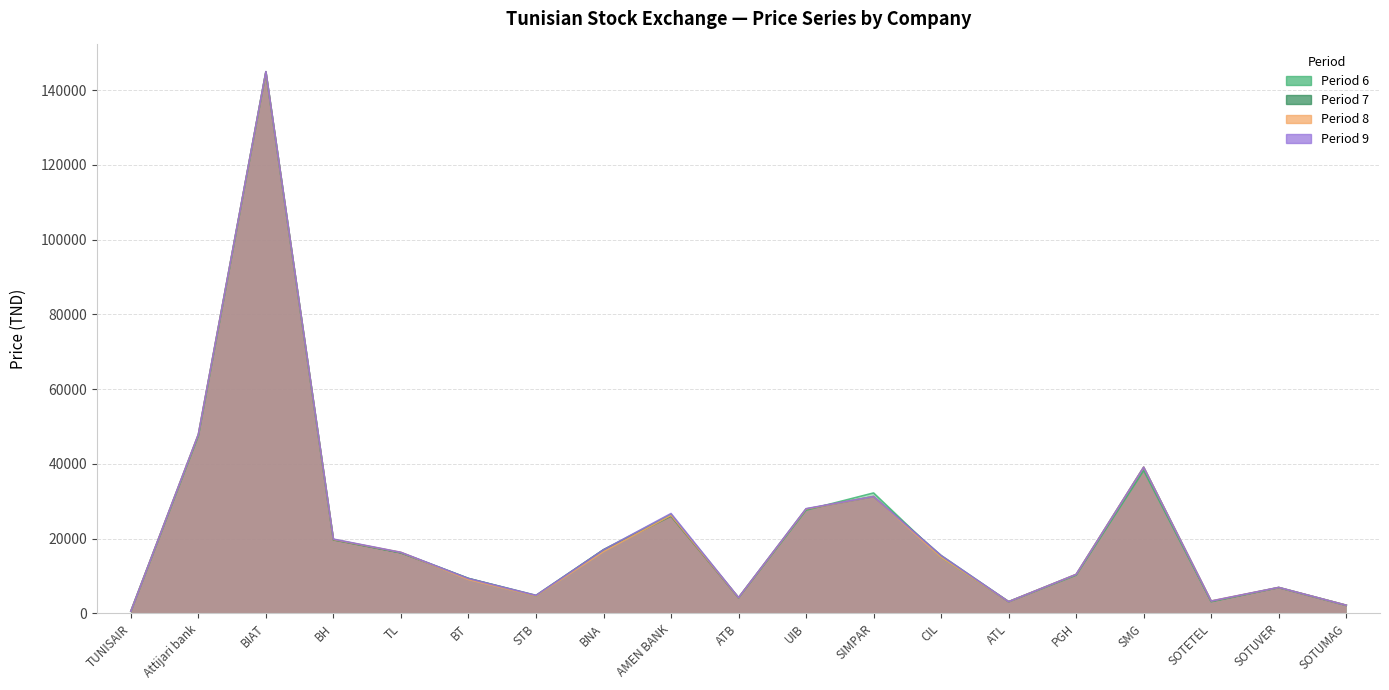

Reading left to right, what are all the values shown in this chart?

col_8: 540	47850	144900	19750	16300	9040	4640	16490	26200	4170	27900	31240	15000	3100	10390	39090	3280	6900	2150
col_9: 540	47900	145000	19850	16300	9310	4780	16990	26700	4200	28000	31240	15450	3100	10400	39090	3280	6920	2150
col_7: 530	47840	144900	19650	16190	9310	4780	16990	26000	4160	27900	31240	15450	3100	10380	39090	3210	6880	2130
col_6: 540	47500	144900	19750	16200	9310	4650	16990	26500	4150	27600	32200	15000	3100	10200	38210	3100	6880	2130